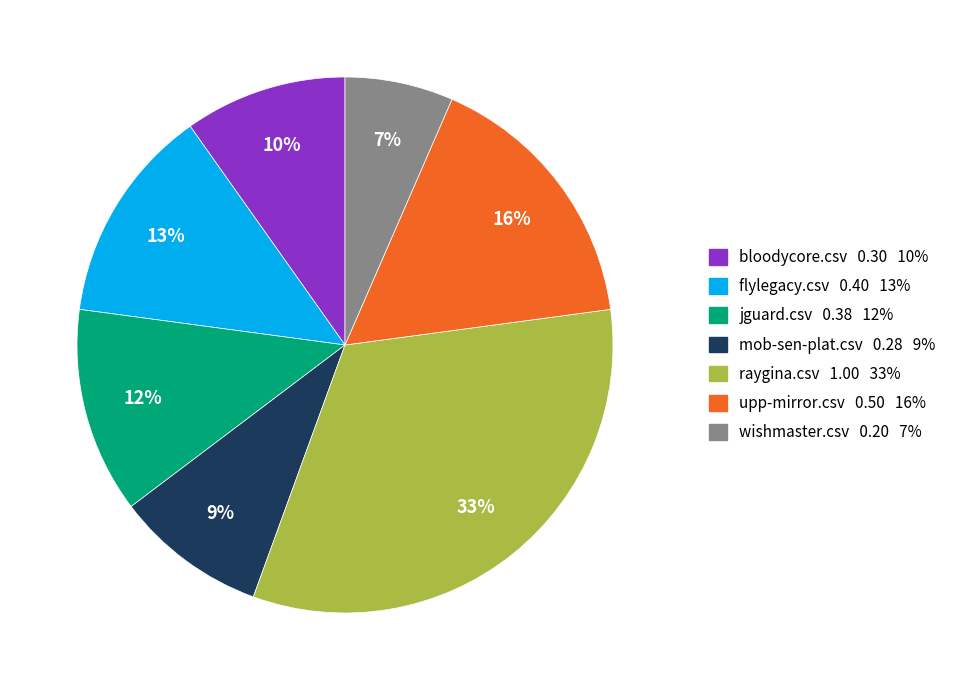

Is there a majority slice in this chart?

No